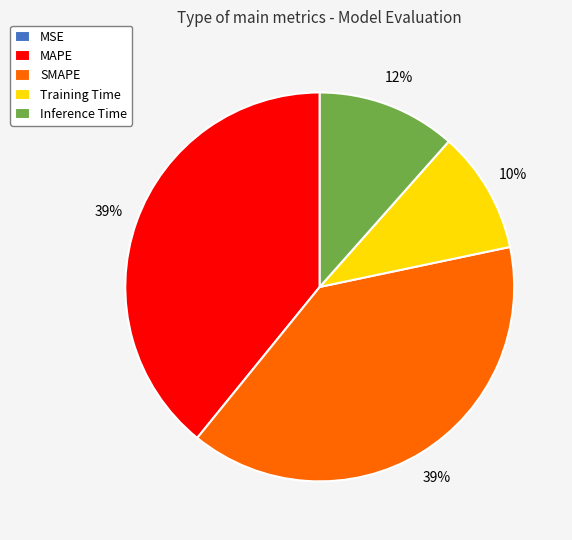

What percentage is the Training Time slice, to the nearest percent?

10%